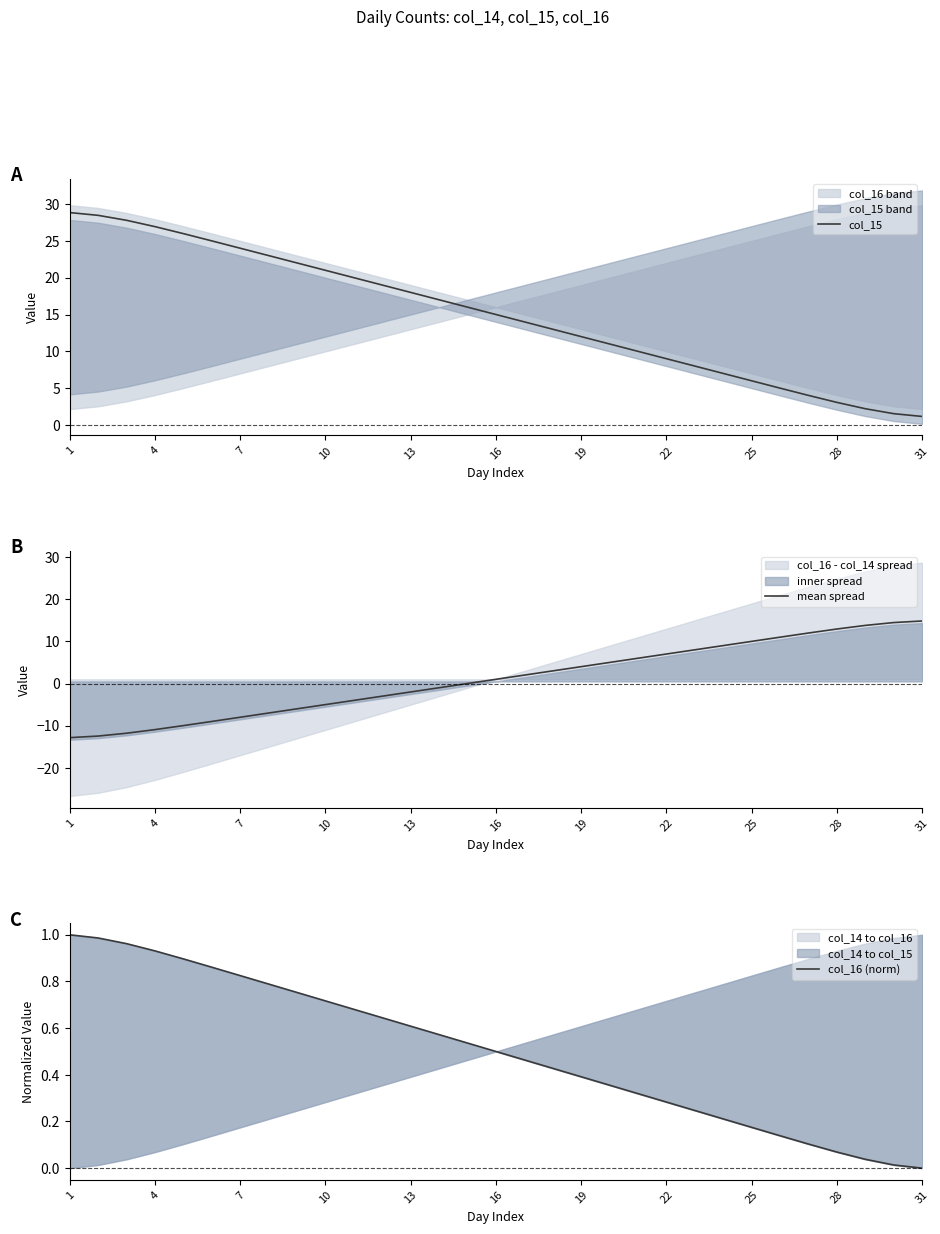

The mean spread series shows 11.5 at 22. True or false?

False